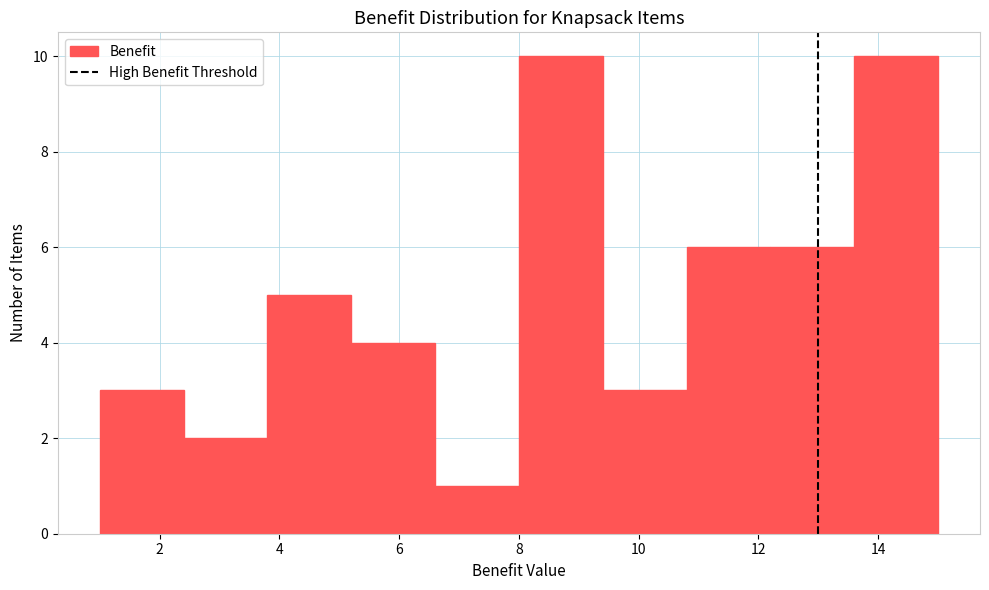

Reading left to right, list every bar in this chart as the range it spans on the x-axis followed by its height. The values are not printed on the chart, so give them approximately, as read against the axis.

1.0 to 2.4: 3
2.4 to 3.8: 2
3.8 to 5.2: 5
5.2 to 6.6: 4
6.6 to 8.0: 1
8.0 to 9.4: 10
9.4 to 10.8: 3
10.8 to 12.2: 6
12.2 to 13.6: 6
13.6 to 15.0: 10